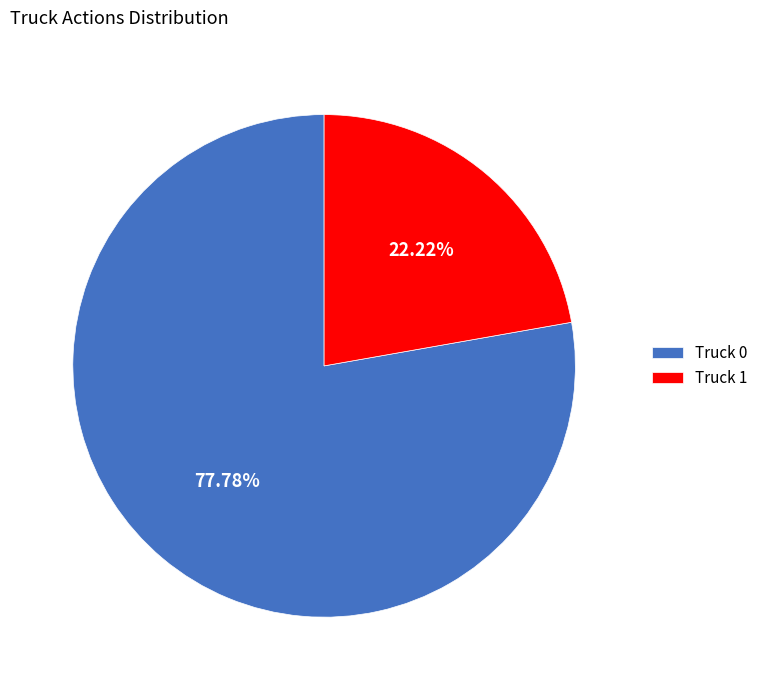

What is the total percentage of Truck 0 and Truck 1?

100.0%